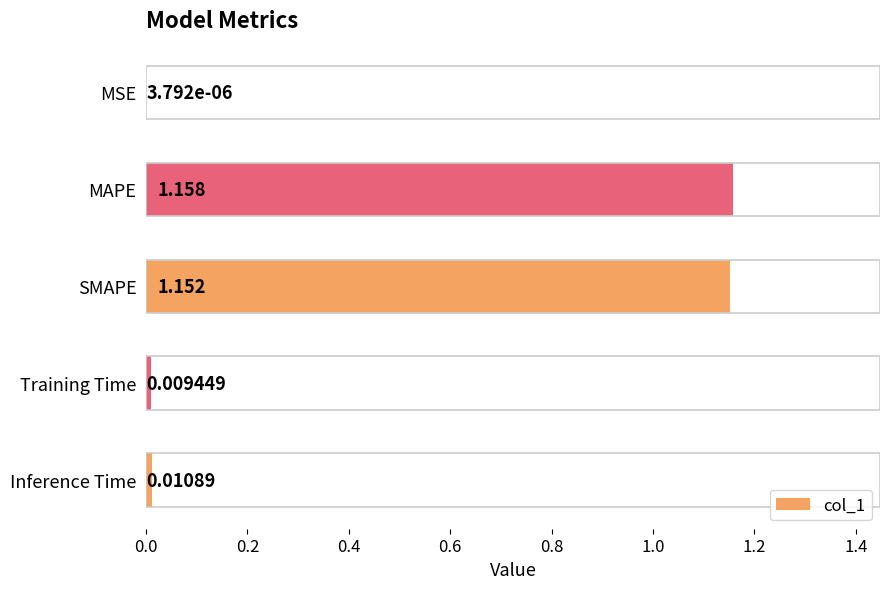

How many data points does each series have?

5